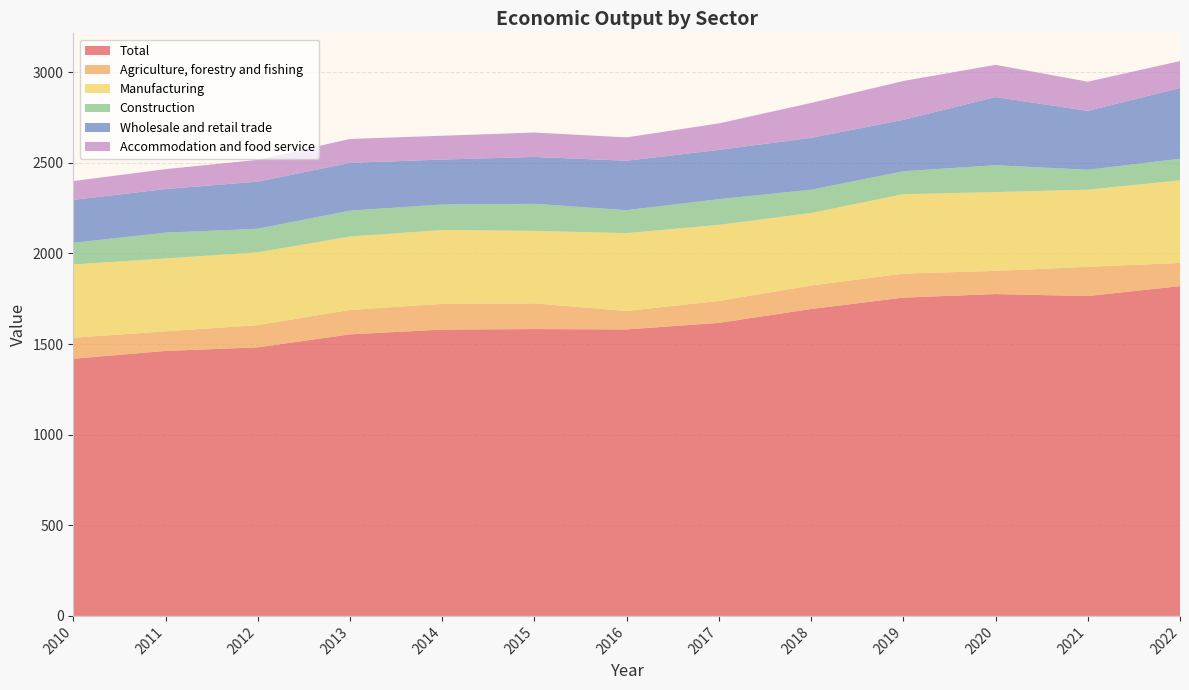

Reading left to right, what are all the values shown in this chart?

Total: 1418.8	1461.9	1481.5	1553.4	1579.7	1582.6	1580.6	1616.7	1693.3	1756.1	1775.6	1764.7	1819.5
Agriculture, forestry and fishing: 115.8	108.0	122.8	134.4	141.7	141.5	101.7	121.3	129.2	132.5	127.8	161.0	127.6
Manufacturing: 404.4	402.1	401.7	405.1	407.4	400.1	429.5	419.3	400.3	438.2	434.7	425.9	456.1
Construction: 119.3	142.5	129.9	143.0	140.9	149.2	126.5	141.9	128.5	126.2	148.2	109.7	119.1
Wholesale and retail trade: 237.0	240.6	260.0	263.8	248.0	258.8	272.9	271.8	286.3	283.7	376.3	325.0	390.3
Accommodation and food service: 103.7	109.7	120.2	131.7	131.4	134.5	128.8	146.3	192.4	214.4	177.7	161.0	148.4